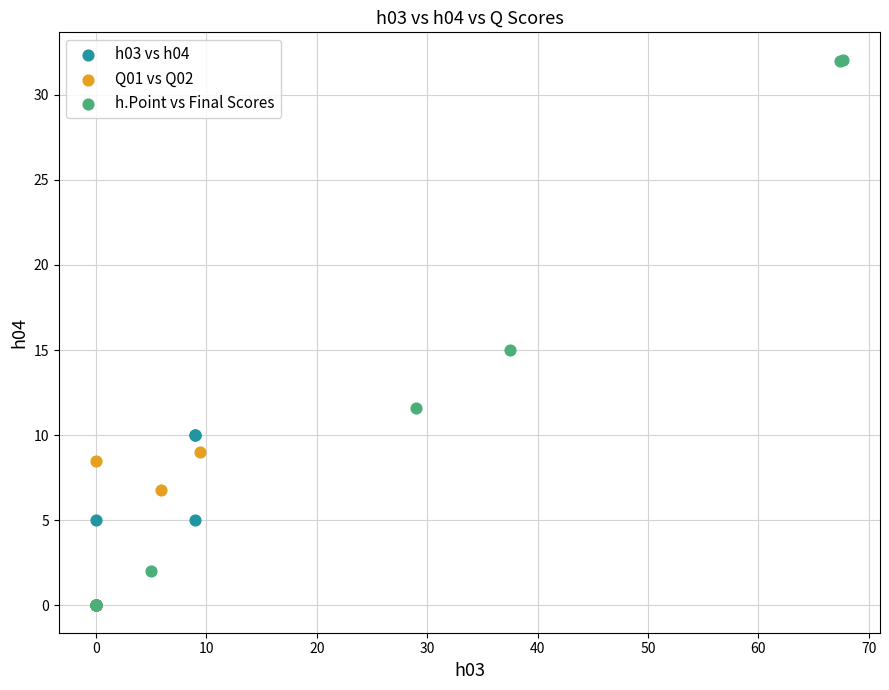

Which series has the widest spread of Y values?

h.Point vs Final Scores